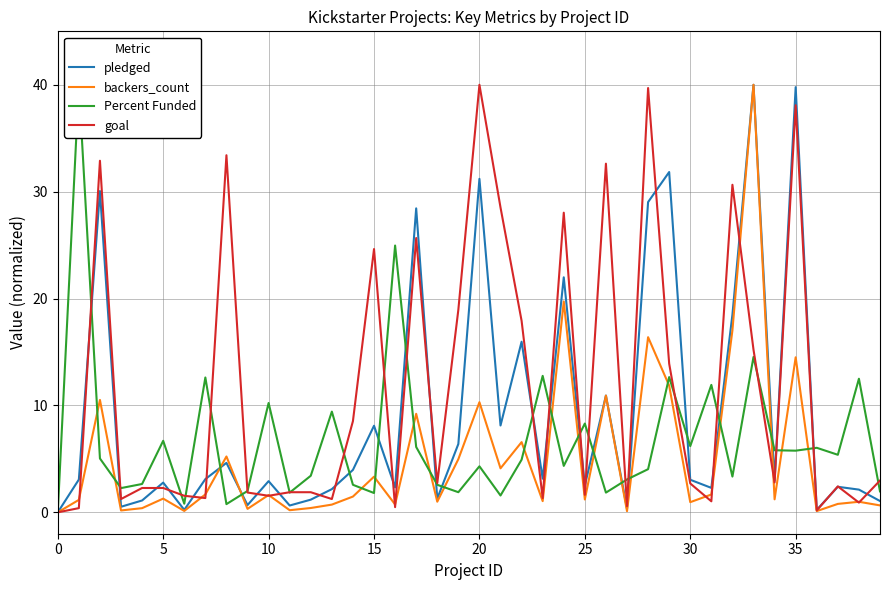

Reading left to right, transcribe all the data shown in this chart.

pledged: 0.0	3.1	30.1	0.5	1.1	2.8	0.2	3.1	4.6	0.7	2.9	0.6	1.2	2.2	4.0	8.1	2.3	28.4	1.3	6.4	31.2	8.1	16.0	3.2	22.0	2.5	10.9	0.3	29.0	31.8	3.0	2.3	18.5	40.0	3.0	39.8	0.2	2.4	2.1	1.1
backers_count: 0.0	1.2	10.5	0.2	0.4	1.3	0.1	1.7	5.2	0.3	1.6	0.2	0.4	0.7	1.5	3.3	0.7	9.2	1.0	5.0	10.3	4.1	6.6	1.0	19.7	1.2	10.9	0.1	16.4	11.9	1.0	1.7	17.0	40.0	1.2	14.5	0.1	0.8	1.0	0.6
Percent Funded: 0.0	40.0	5.0	2.3	2.7	6.7	0.8	12.6	0.8	2.0	10.2	1.8	3.4	9.4	2.6	1.8	25.0	6.1	2.6	1.9	4.3	1.6	4.9	12.8	4.3	8.3	1.8	3.1	4.0	12.7	6.2	11.9	3.3	14.5	5.8	5.8	6.0	5.4	12.5	2.0
goal: 0.0	0.4	32.9	1.2	2.3	2.3	1.5	1.3	33.4	1.9	1.5	1.9	1.9	1.2	8.5	24.6	0.5	25.7	2.7	19.0	40.0	28.5	17.9	1.3	28.0	1.6	32.6	0.6	39.7	13.9	2.7	1.0	30.6	15.2	2.8	38.1	0.2	2.4	0.9	3.0